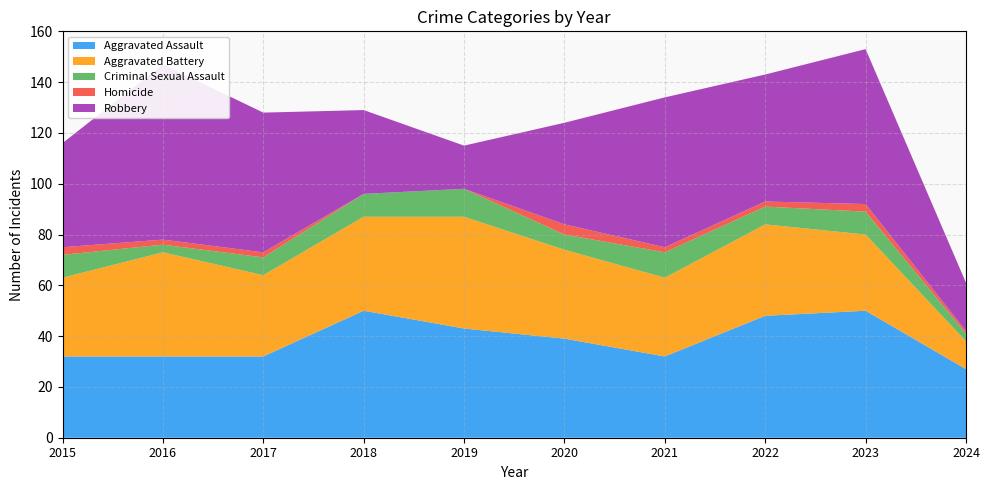

Reading left to right, extract all data points from this chart.

Aggravated Assault: 2015=32	2016=32	2017=32	2018=50	2019=43	2020=39	2021=32	2022=48	2023=50	2024=27
Aggravated Battery: 2015=31	2016=41	2017=32	2018=37	2019=44	2020=35	2021=31	2022=36	2023=30	2024=11
Criminal Sexual Assault: 2015=9	2016=3	2017=7	2018=9	2019=11	2020=6	2021=10	2022=7	2023=9	2024=3
Homicide: 2015=3	2016=2	2017=2	2018=0	2019=0	2020=4	2021=2	2022=2	2023=3	2024=1
Robbery: 2015=41	2016=69	2017=55	2018=33	2019=17	2020=40	2021=59	2022=50	2023=61	2024=19